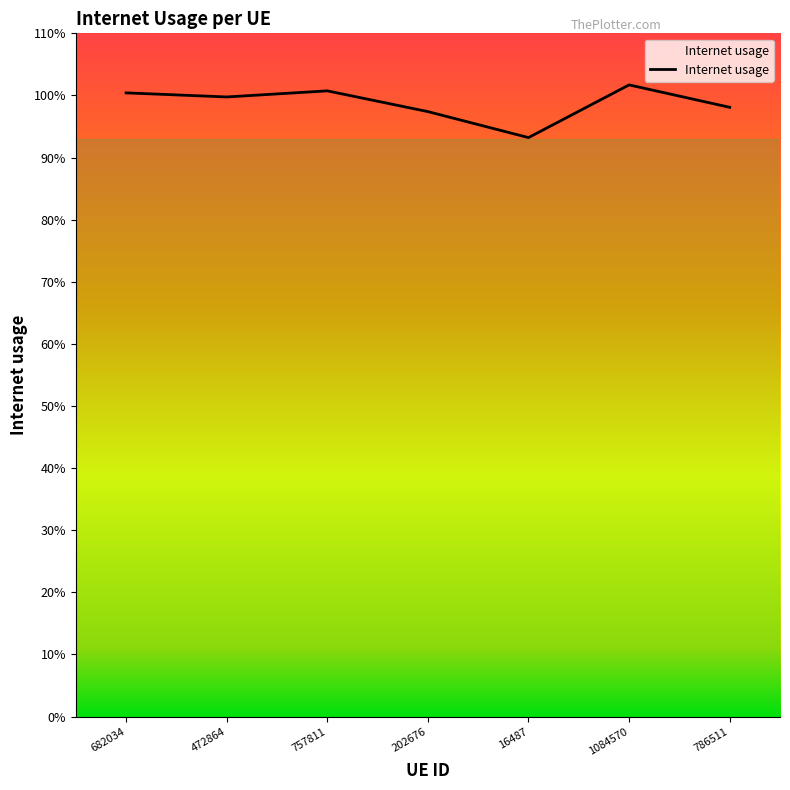

What is the difference between the maximum and minimum values?

0.1